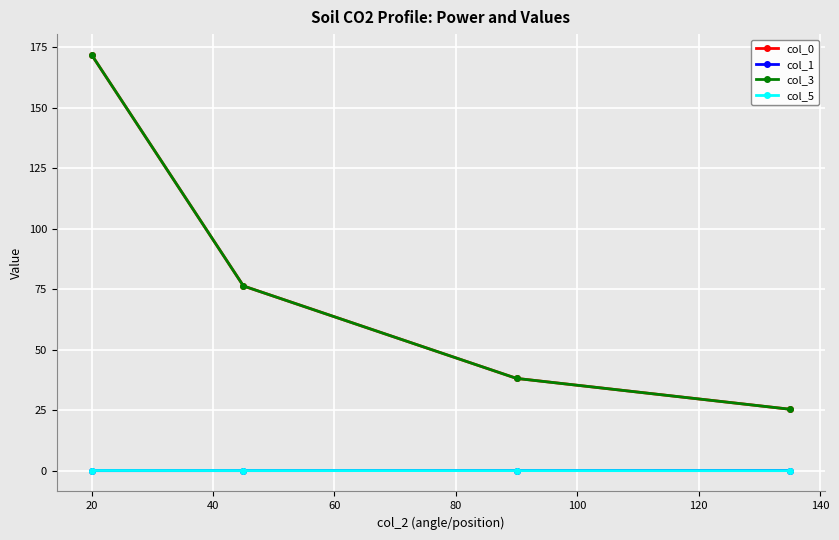

Is this an area chart (filled region under the line)?

No